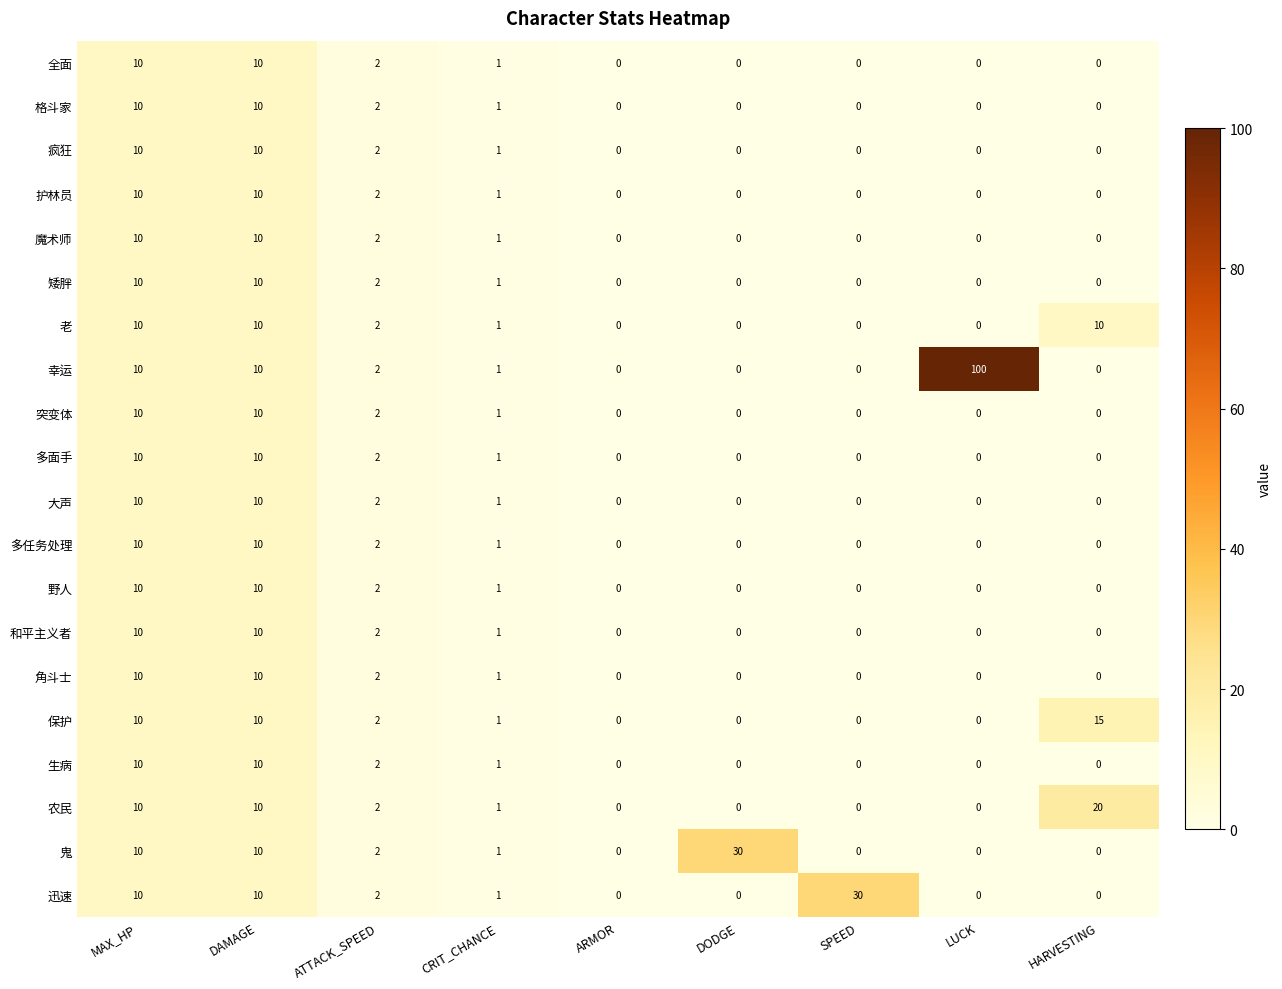

What is the highest value of the 保护 series?

15